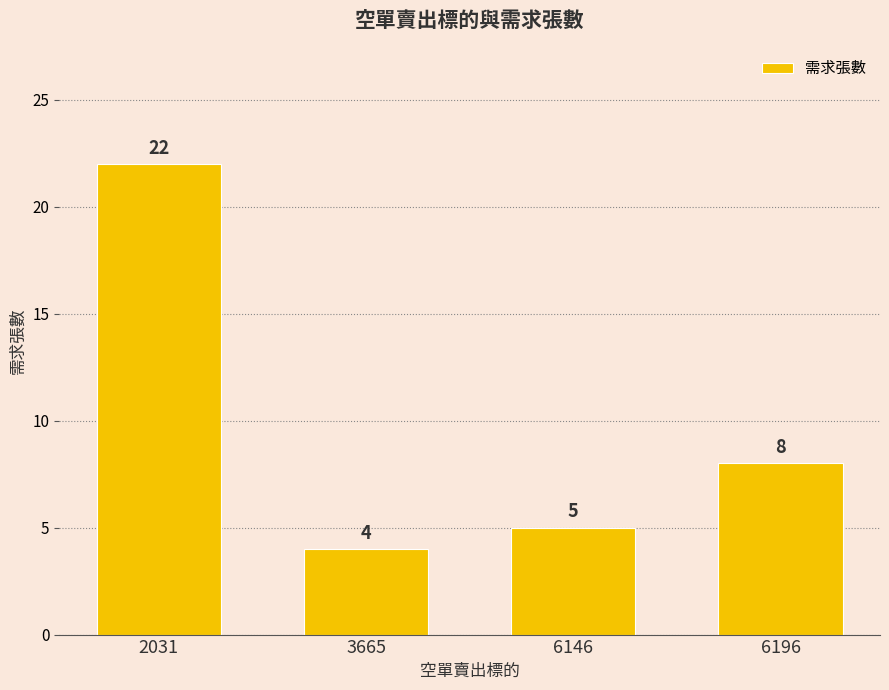

Where does the data first go above 8?

2031